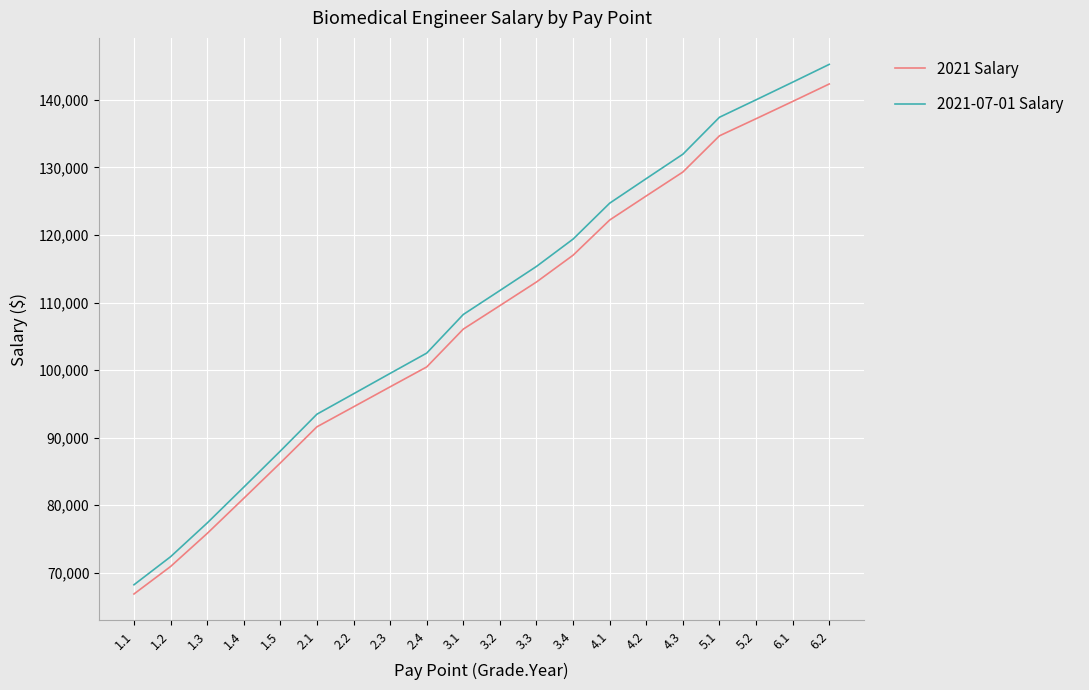

Where is 2021 Salary nearest to the value 104600?

3.1